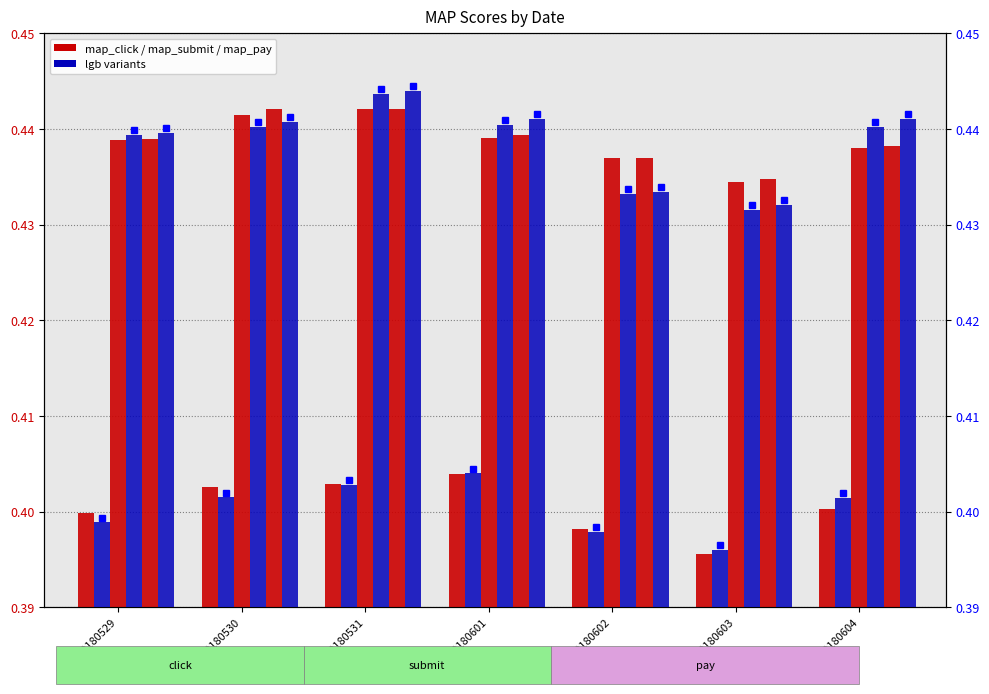

How many categories are shown in the chart?

7